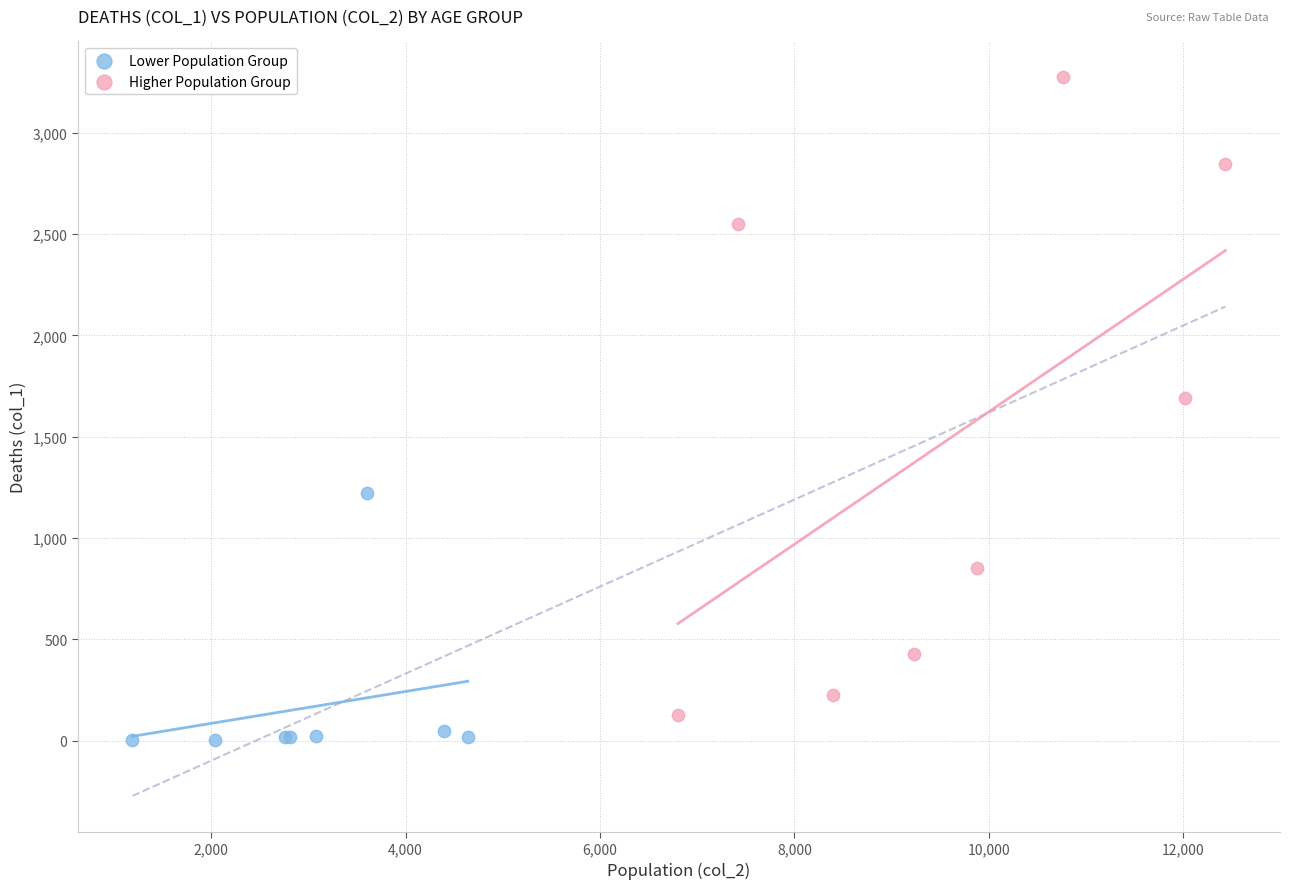

Which series reaches the maximum Y coordinate?

Higher Population Group